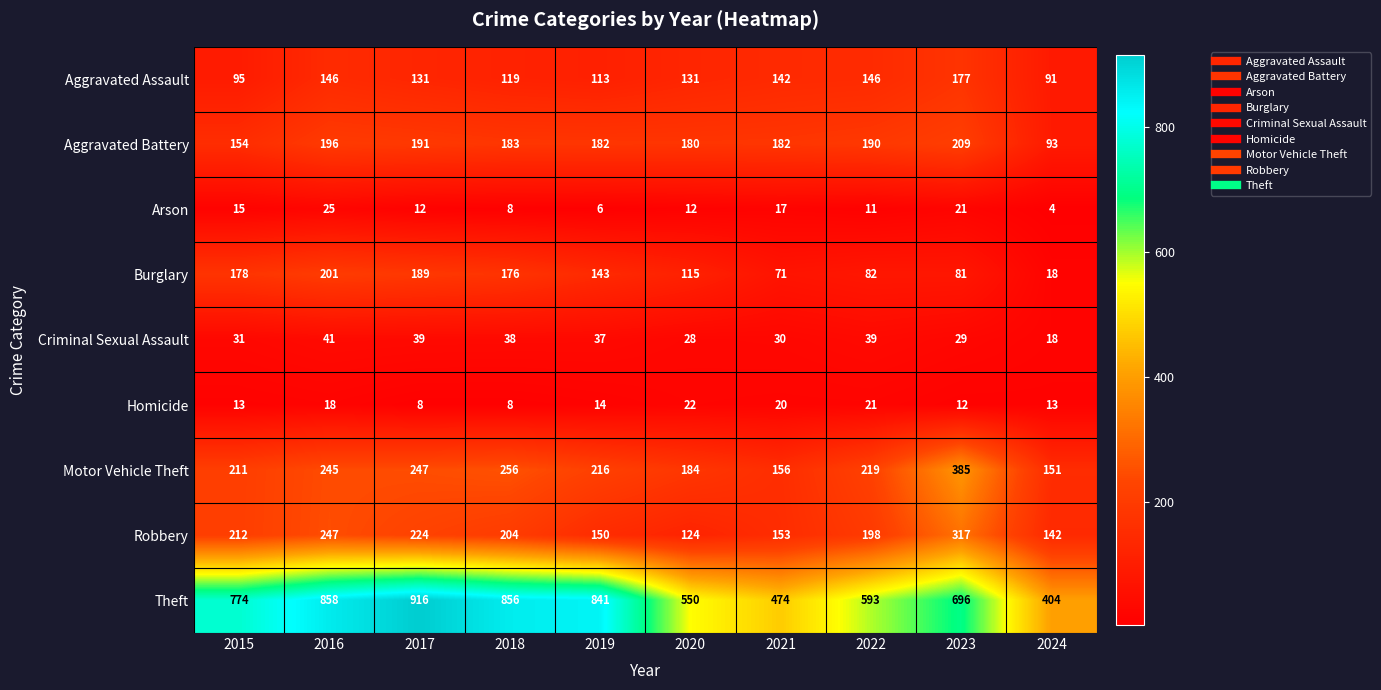

What is the sum of all Aggravated Assault values?

1291